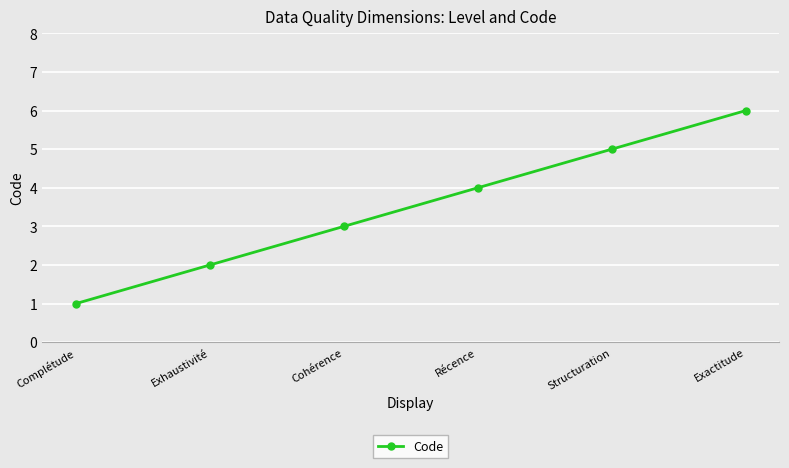

Count the values in the range 2 to 5.

4